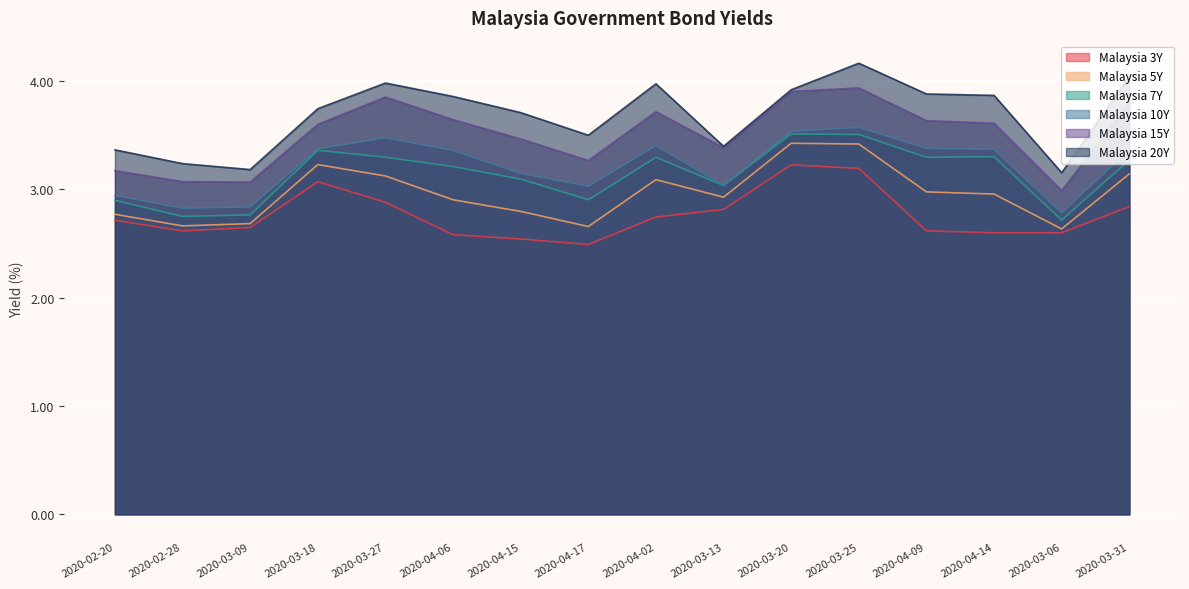

Which category has the highest value across all series?

2020-03-25